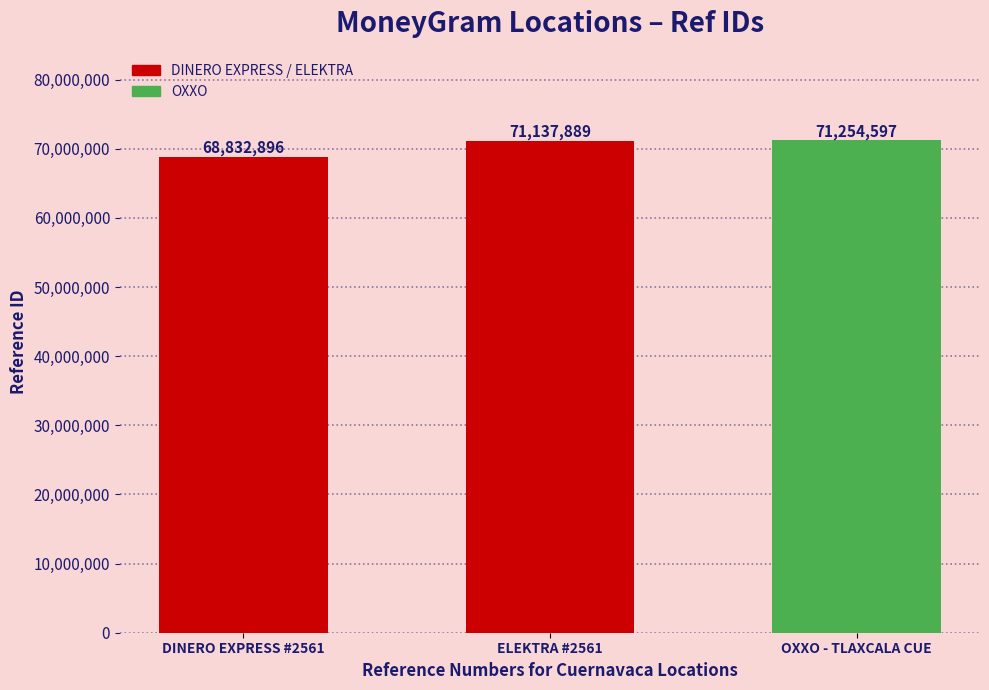

How many categories are shown in the chart?

3